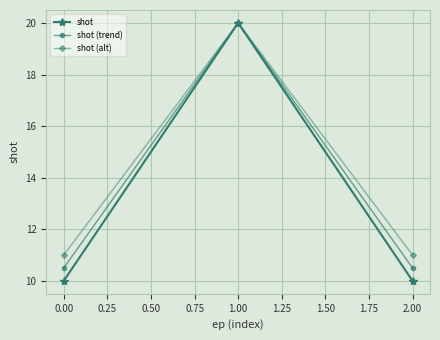

Does the chart display data point markers on the line(s)?

Yes